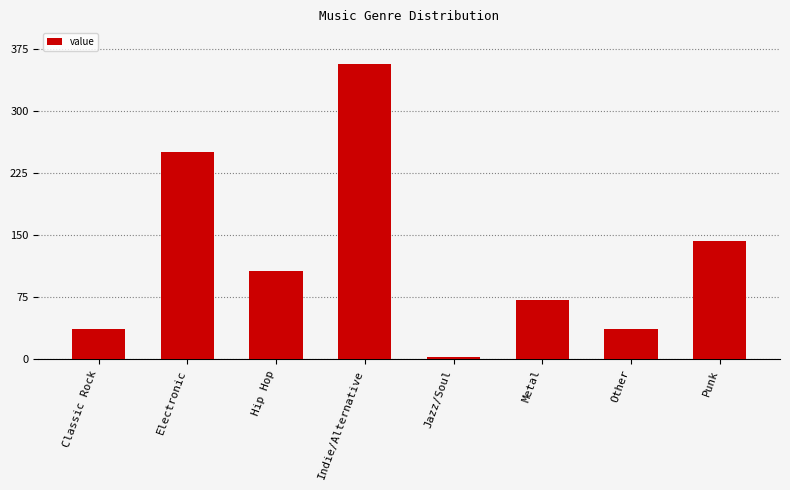

At which category does the chart reach its peak across all series?

Indie/Alternative